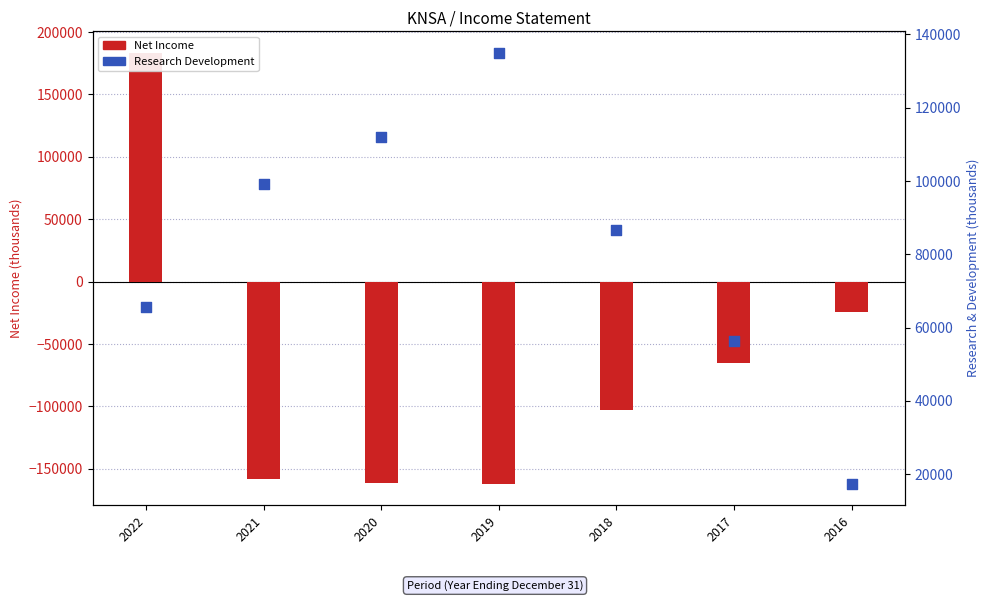

Which series contains the lowest Y value?

Net Income